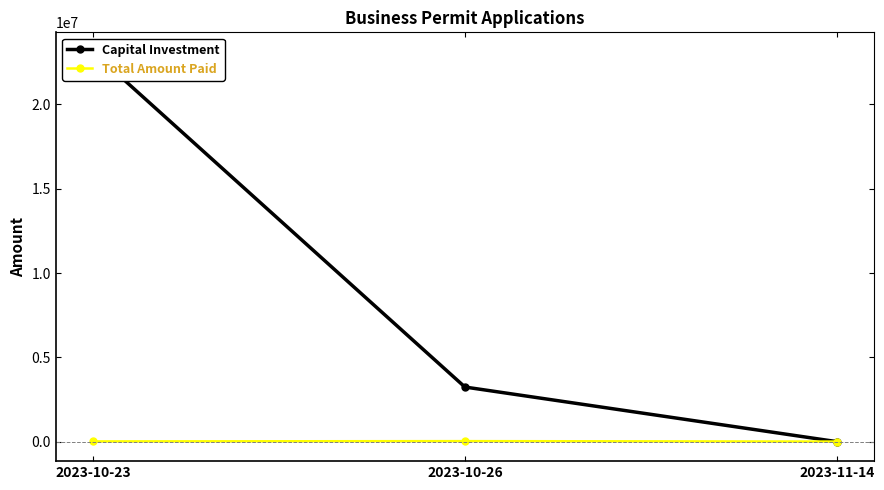

What is the approximate value of Total Amount Paid at 2023-10-23?

17932